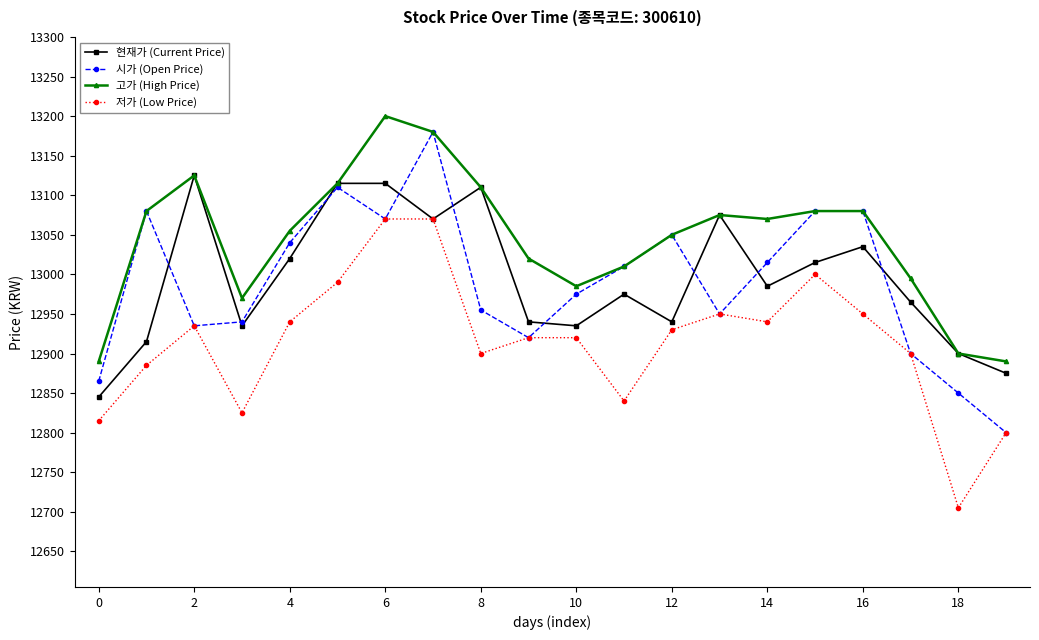

True or false: 고가 (High Price) has more than 1 points higher than both neighbors.

True